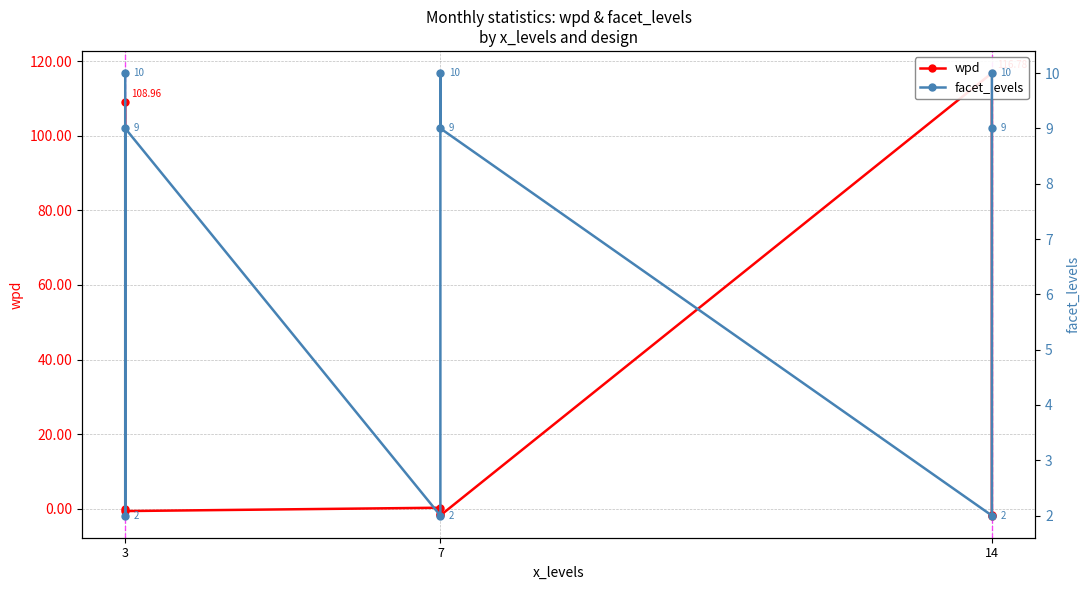

How many lines are shown in the chart?

2